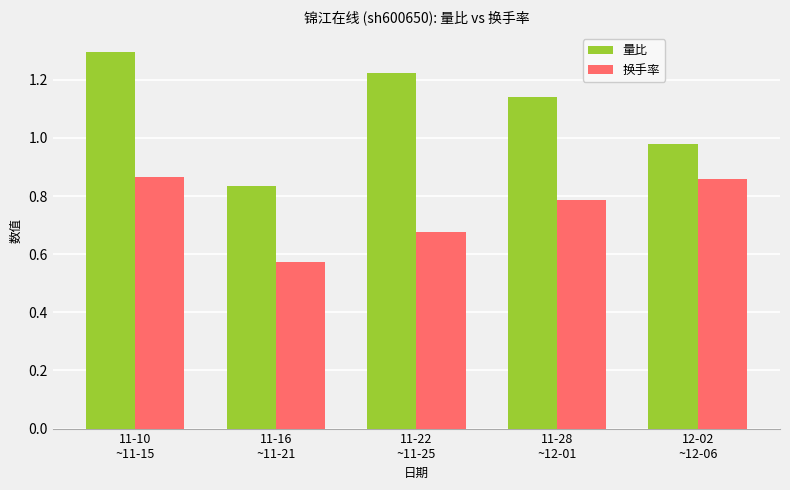

At which label does 量比 reach its minimum?

11-16
~11-21